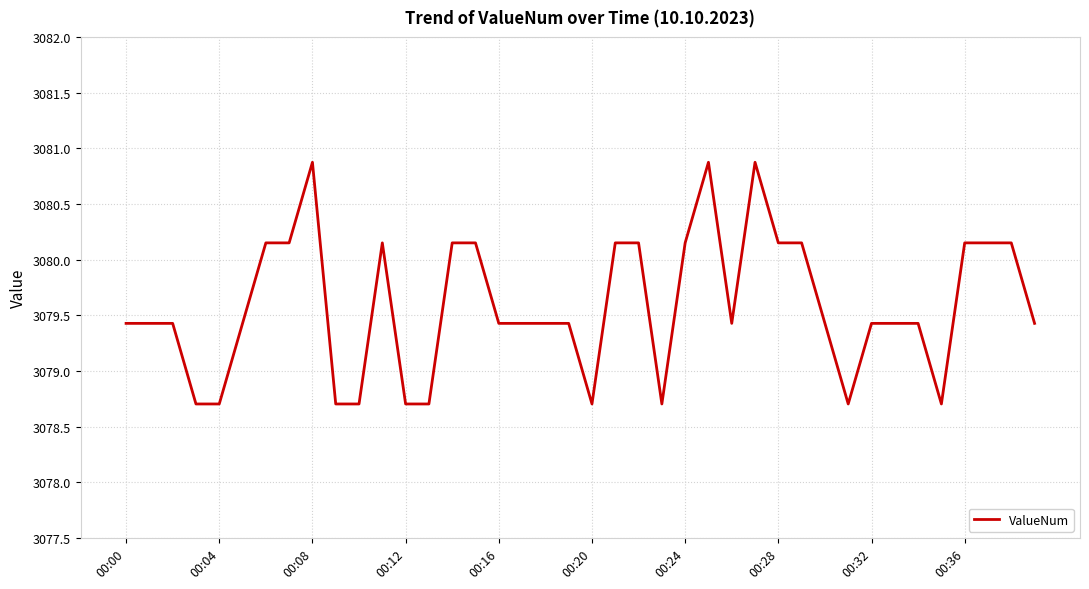

What is the maximum value shown in the chart?

3080.9